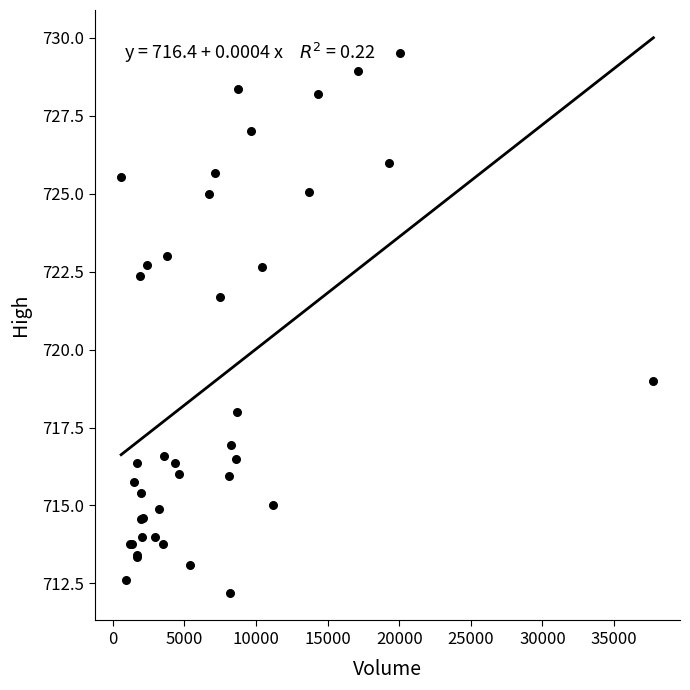

What Y value in the scatter plot is closest to 720?

719.0